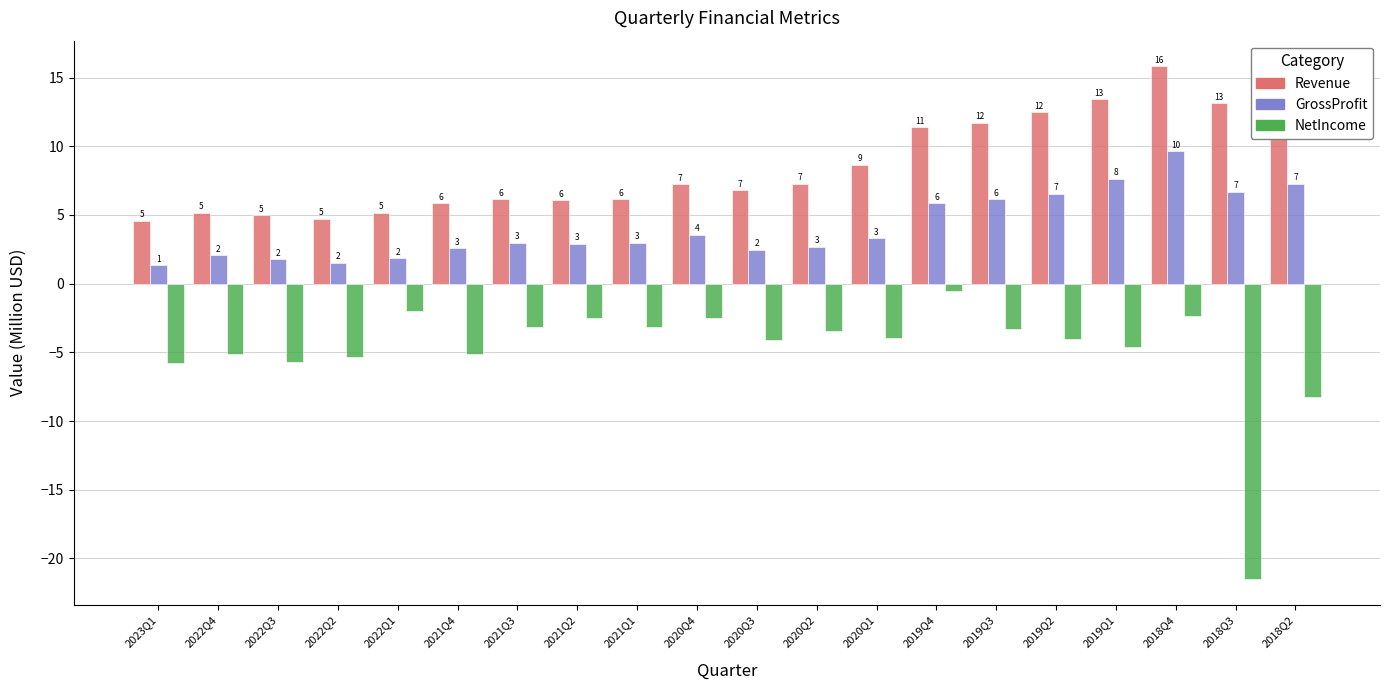

What are all the series names shown in the legend?

Revenue, GrossProfit, NetIncome